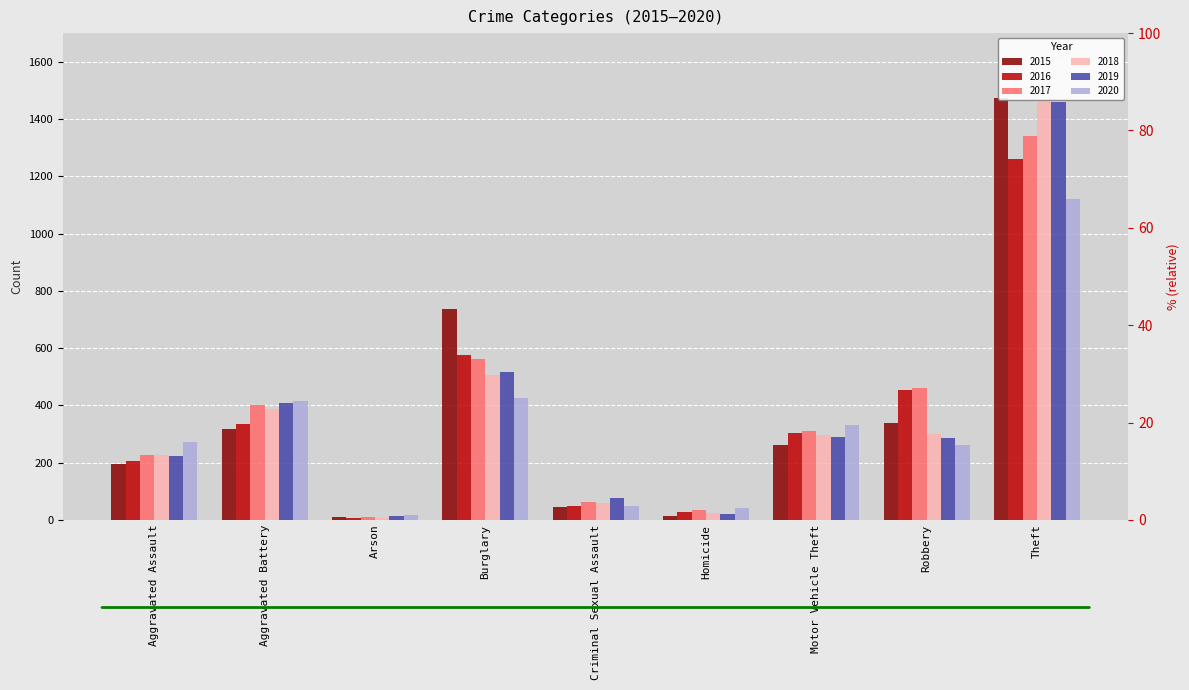

What are all the series names shown in the legend?

2015, 2016, 2017, 2018, 2019, 2020